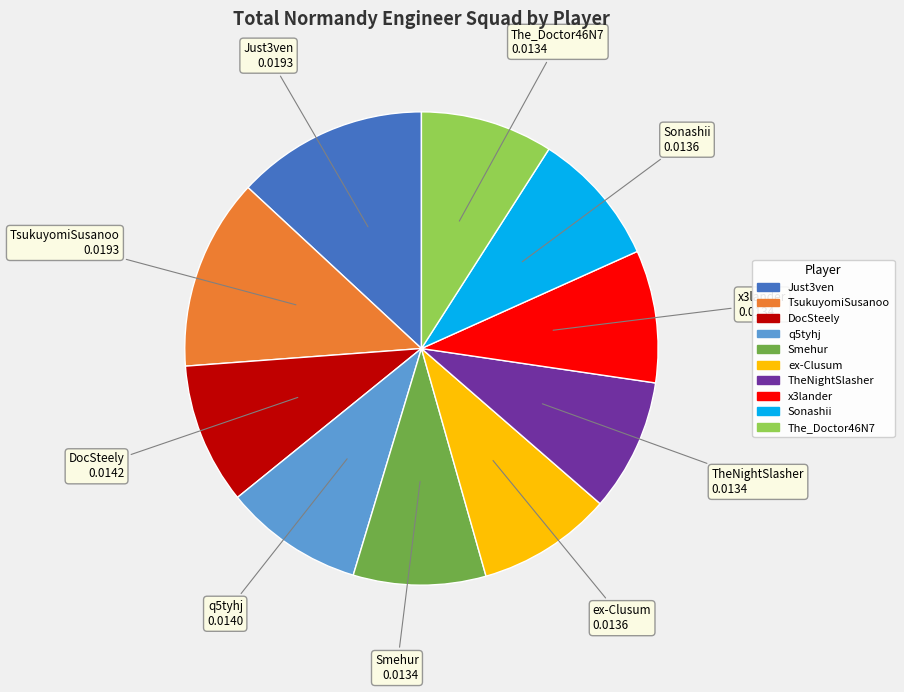

Is Just3ven the majority of the pie?

No